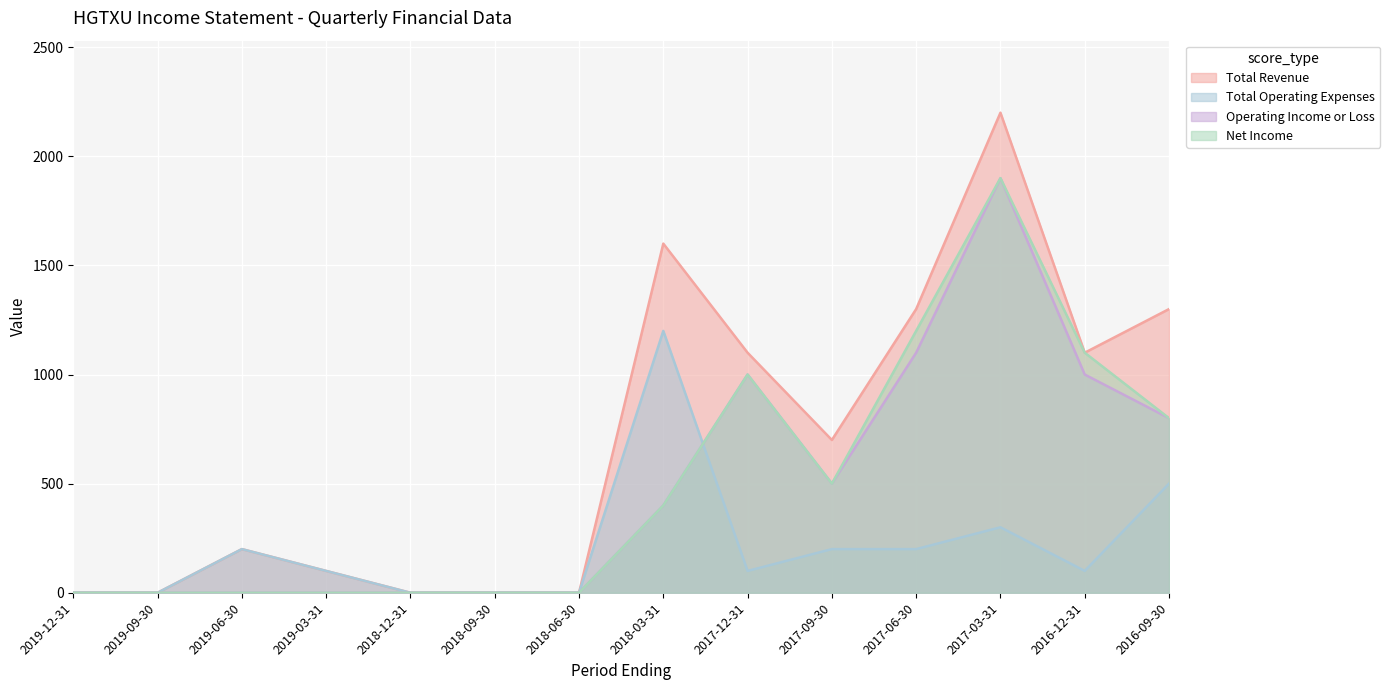

How many interior local peaks does the Operating Income or Loss series have?

2